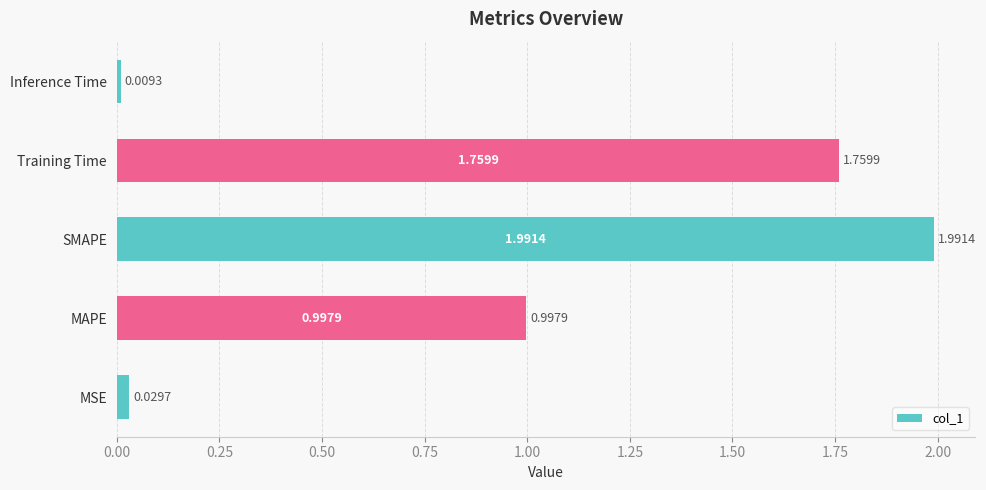

What is the change in value from MAPE to Training Time?

+0.8